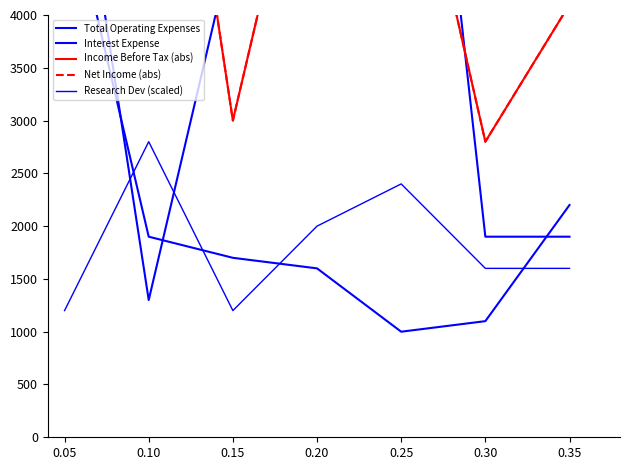

Reading right to left, what are all the values shown in this chart?

Total Operating Expenses: 2200	1100	1000	1600	1700	1900	5300
Interest Expense: 1900	1900	9100	4800	4700	1300	6500
Income Before Tax (abs): 4100	2800	6300	6400	3000	8300	5300
Net Income (abs): 4100	2800	6300	6400	3000	8300	5300
Research Dev (scaled): 1600	1600	2400	2000	1200	2800	1200